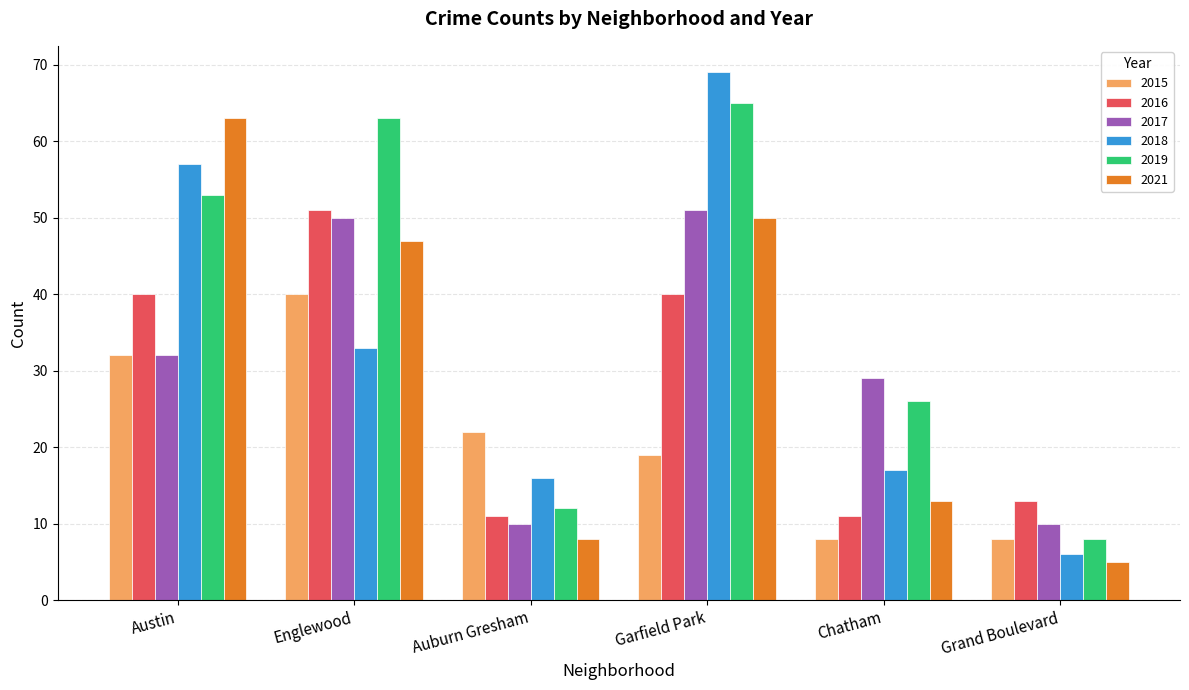

At how many categories does at least one series exceed 51?

3